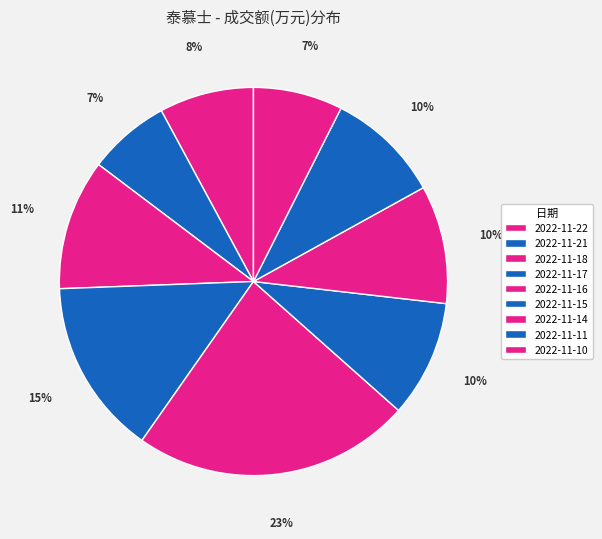

Is there any slice that represents more than half of the pie?

No